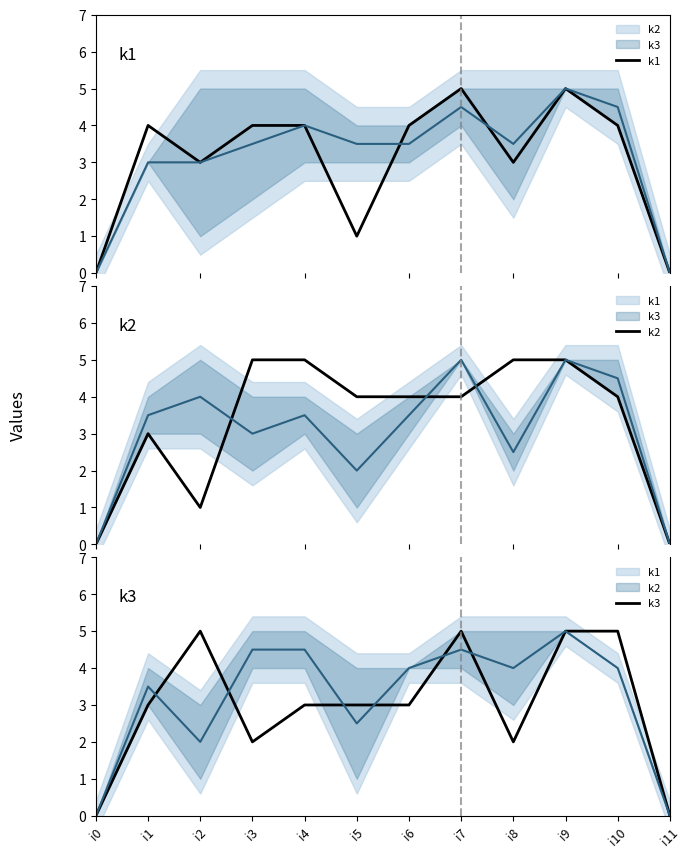

Which label corresponds to the largest value in the chart?

i7